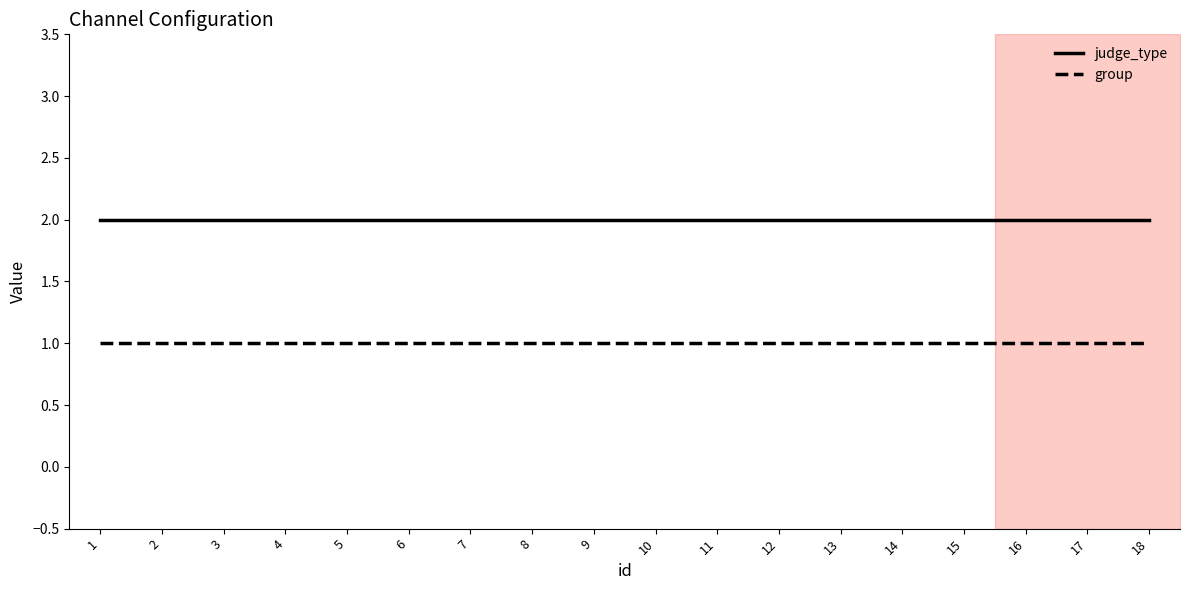

Which series has the largest total across all categories?

judge_type